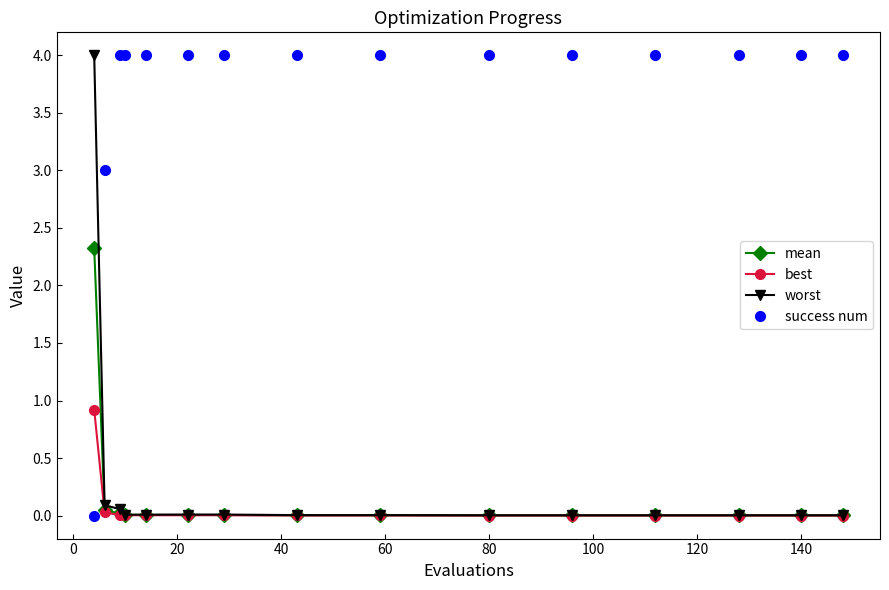

Which series has the largest total across all categories?

success num